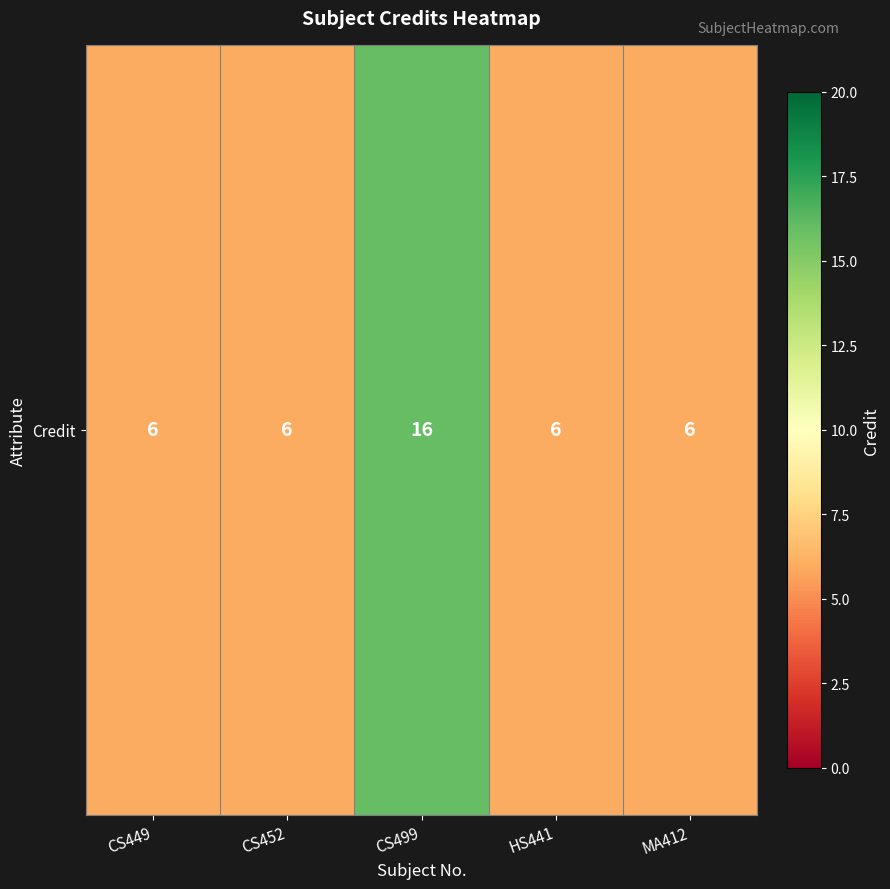

Between HS441 and CS452, which is larger?

HS441